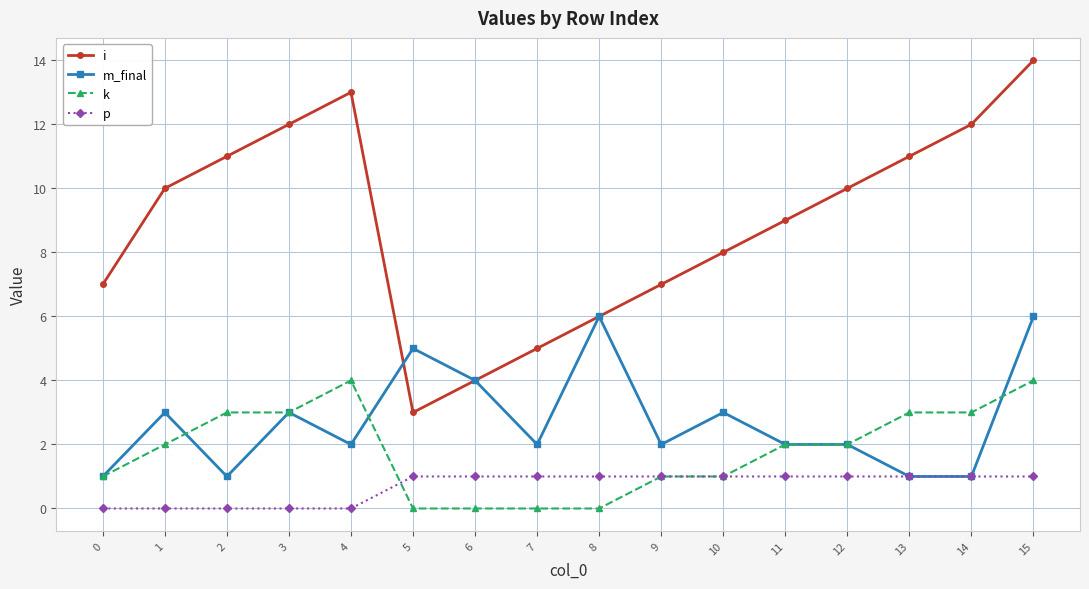

Reading left to right, transcribe all the data shown in this chart.

i: 0=7	1=10	2=11	3=12	4=13	5=3	6=4	7=5	8=6	9=7	10=8	11=9	12=10	13=11	14=12	15=14
m_final: 0=1	1=3	2=1	3=3	4=2	5=5	6=4	7=2	8=6	9=2	10=3	11=2	12=2	13=1	14=1	15=6
k: 0=1	1=2	2=3	3=3	4=4	5=0	6=0	7=0	8=0	9=1	10=1	11=2	12=2	13=3	14=3	15=4
p: 0=0	1=0	2=0	3=0	4=0	5=1	6=1	7=1	8=1	9=1	10=1	11=1	12=1	13=1	14=1	15=1